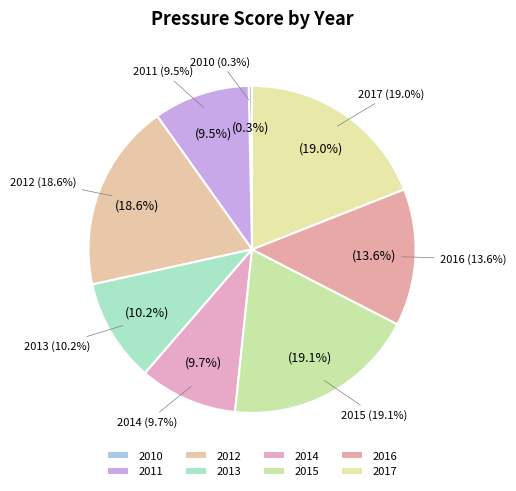

What percentage is the 2014 slice, to the nearest percent?

10%